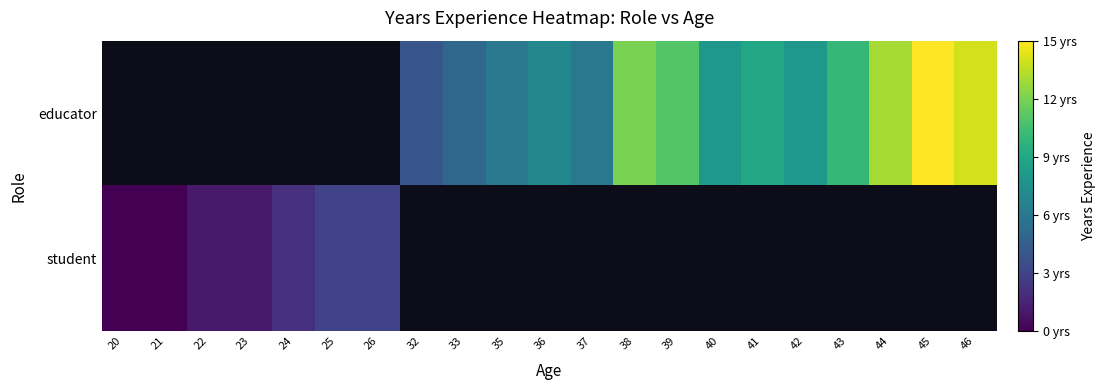

The value of educator at 39 is 18.6. True or false?

False